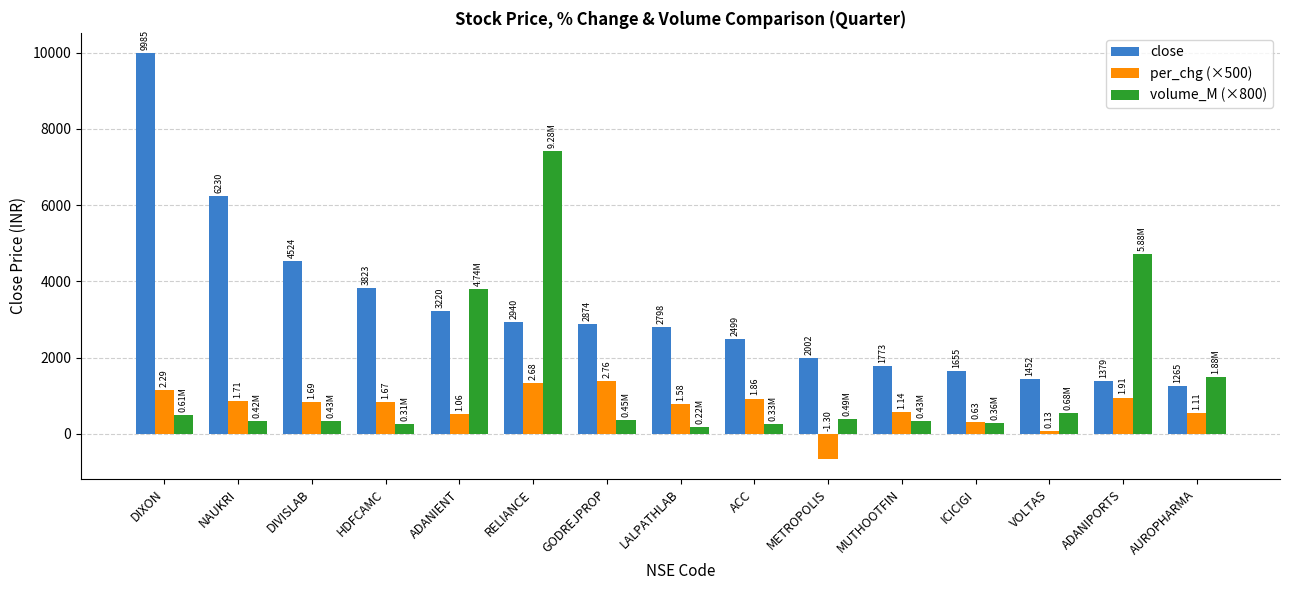

What is the sum of the per_chg (×500) values at DIVISLAB and NAUKRI?

1700.0